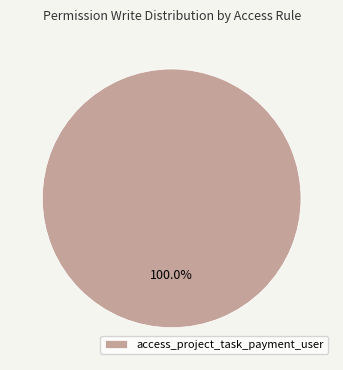

Does any single category account for the majority?

Yes